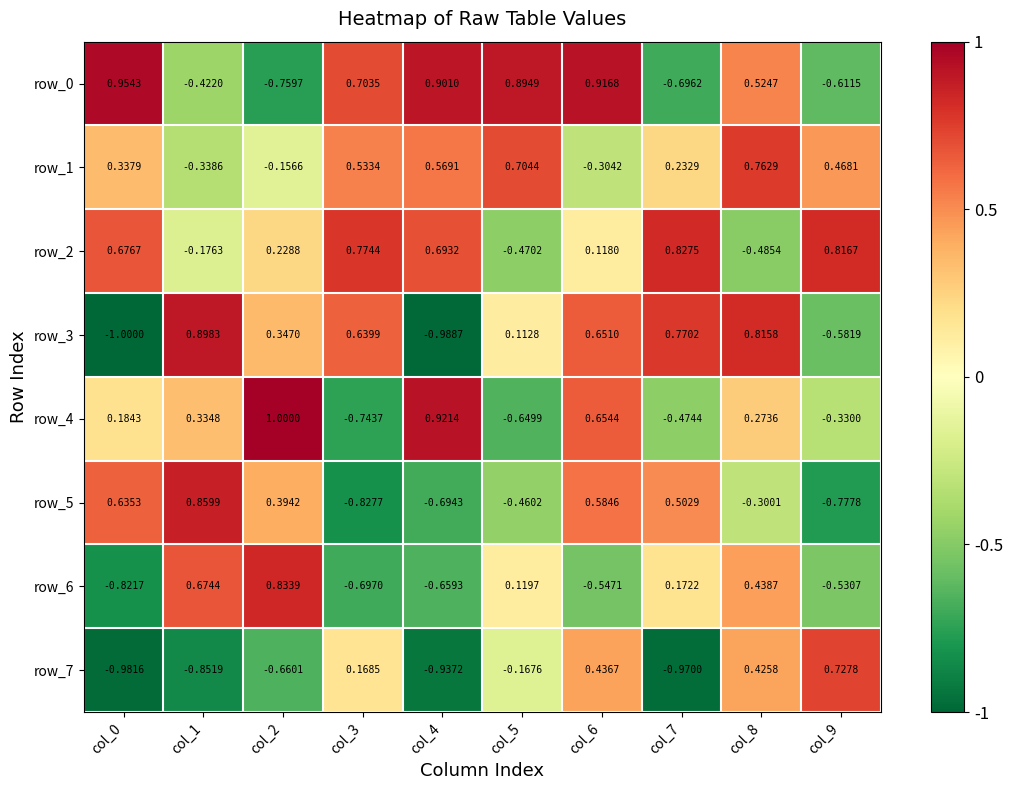

What is the difference between the row_7 values at col_1 and col_8?

1.3